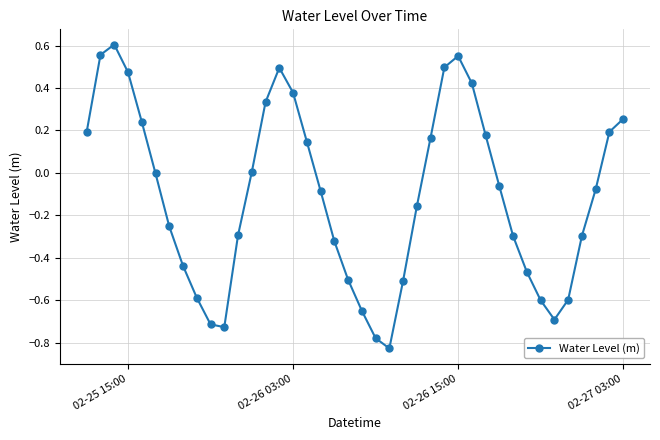

What is the difference between the second highest and second lowest values?

1.3